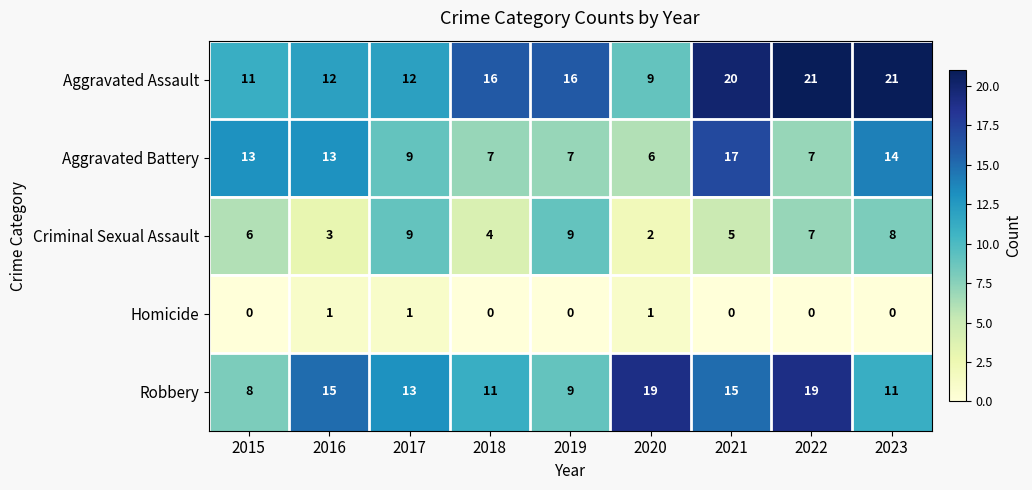

What is the difference between the maximum and second lowest values in the Criminal Sexual Assault series?

6